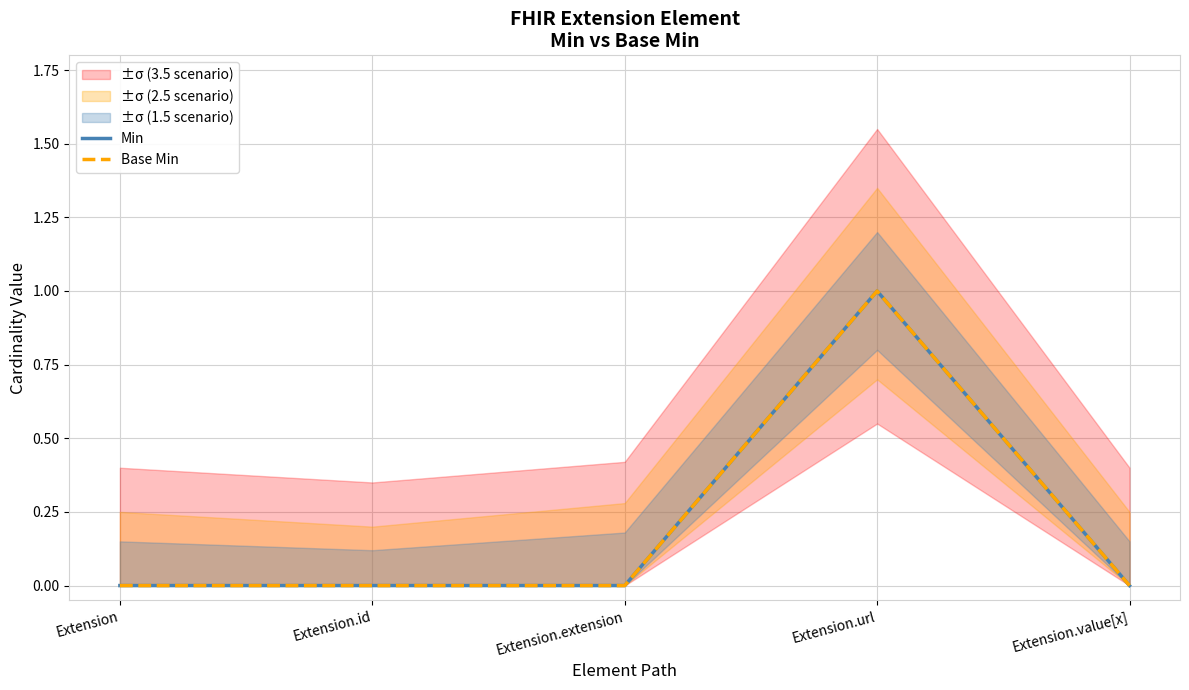

At which category is the sum across all series the highest?

Extension.url